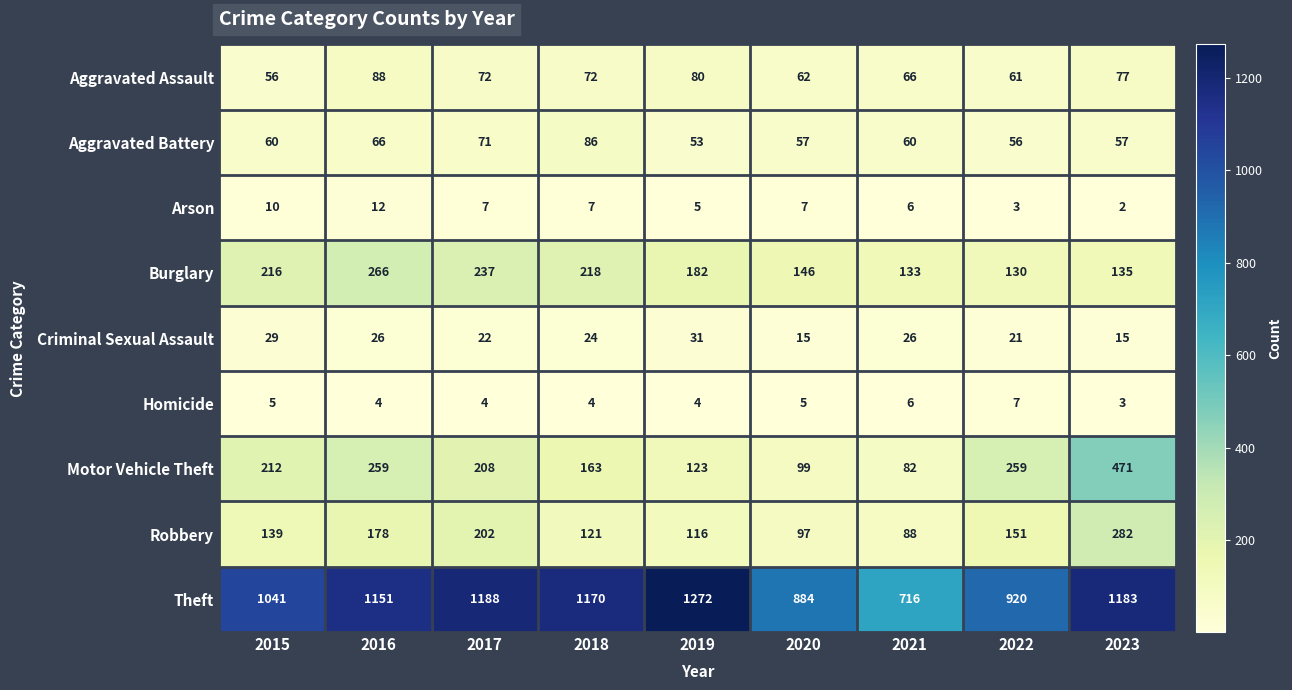

Rank the series at 2018 from lowest to highest value.

Homicide, Arson, Criminal Sexual Assault, Aggravated Assault, Aggravated Battery, Robbery, Motor Vehicle Theft, Burglary, Theft